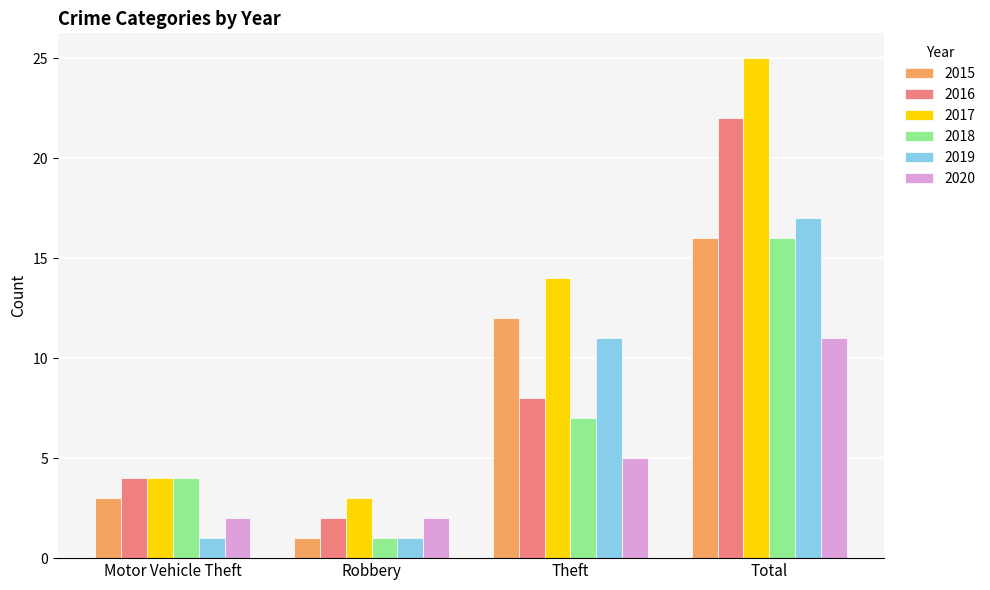

What is the label of the 4th bar from the left?

Total